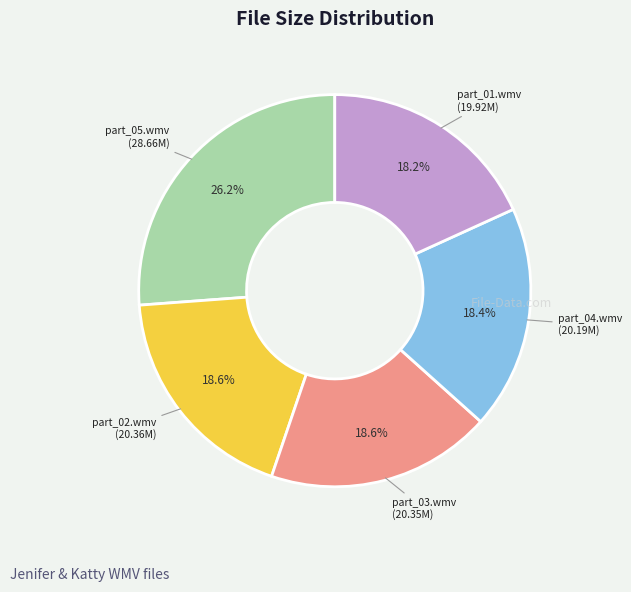

Is there any slice that represents more than half of the pie?

No